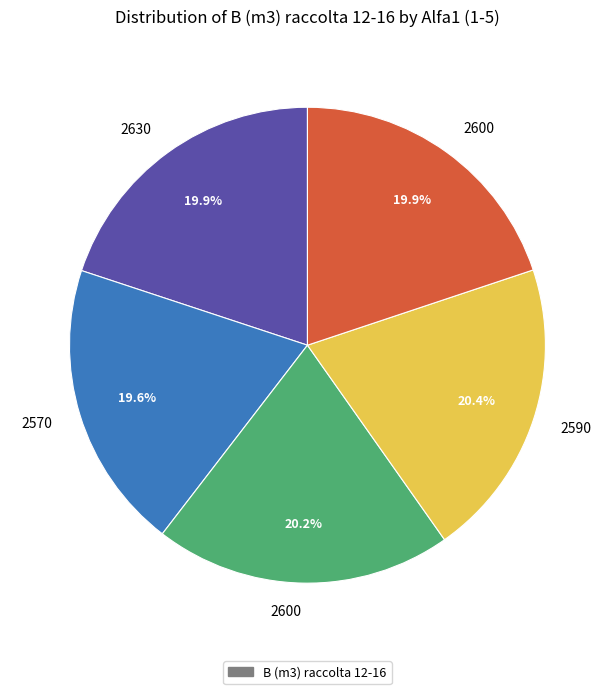

Is there any slice that represents more than half of the pie?

No